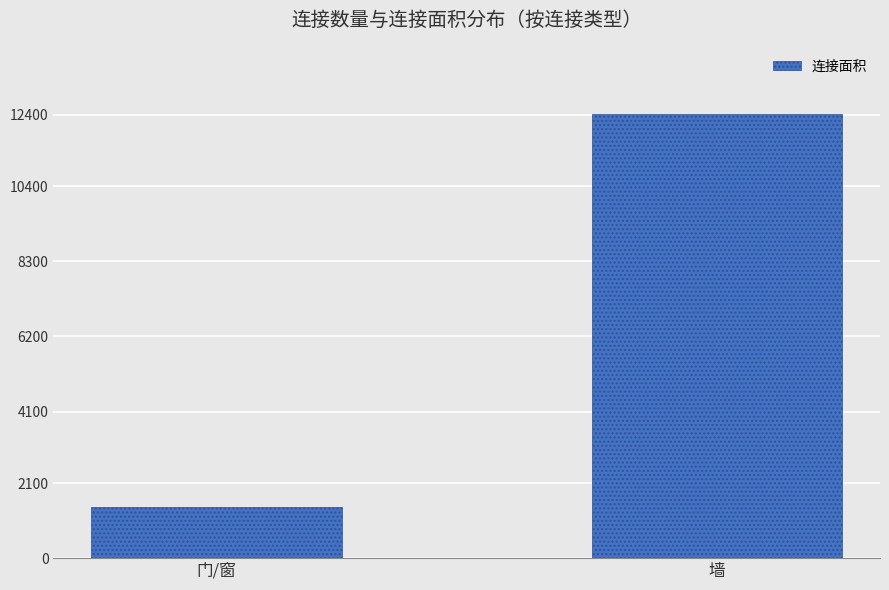

True or false: the data shows 1423 at 门/窗.

True